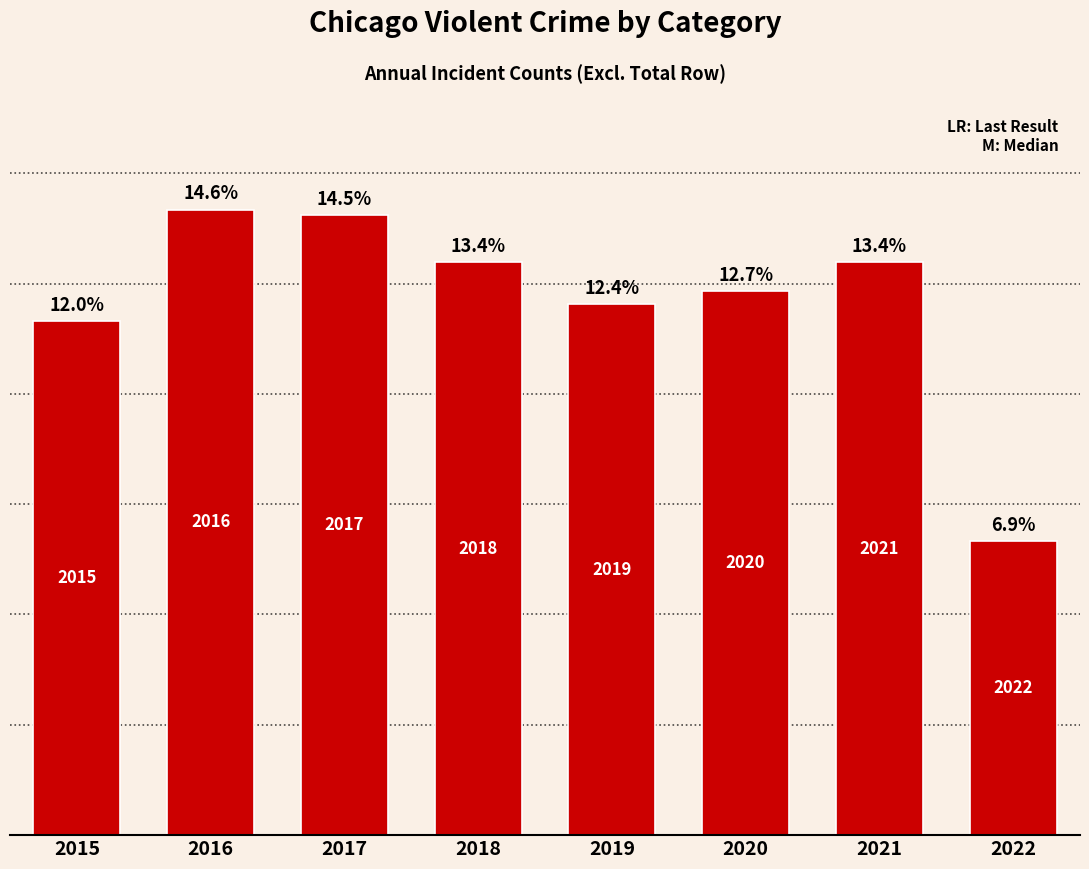

What is the change in value from 2015 to 2016?

+5062